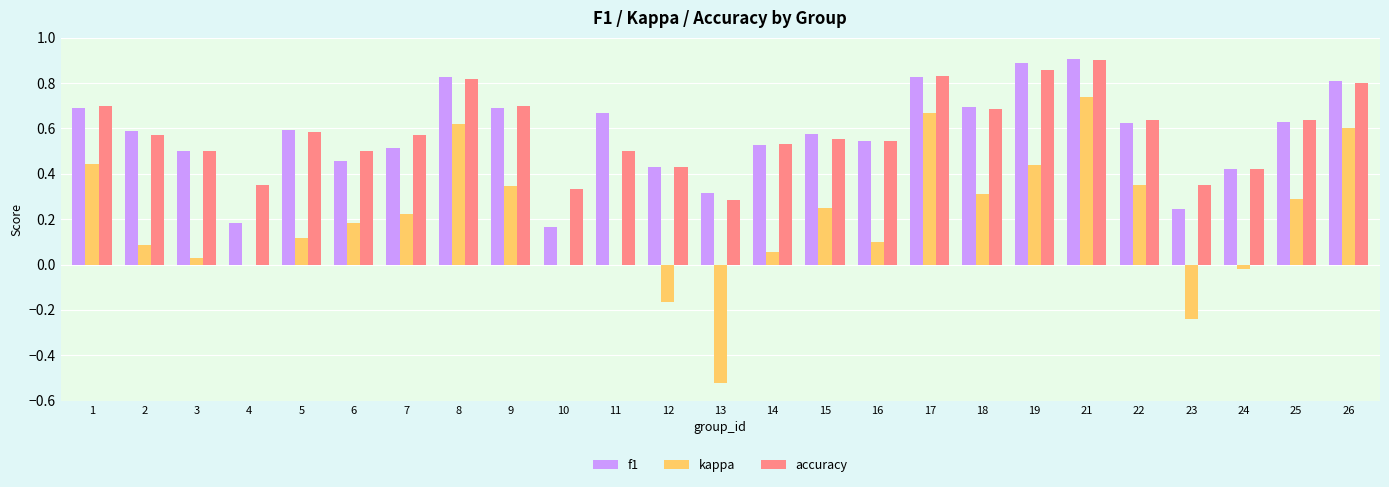

Between 14 and 17, which series saw the biggest shift?

kappa